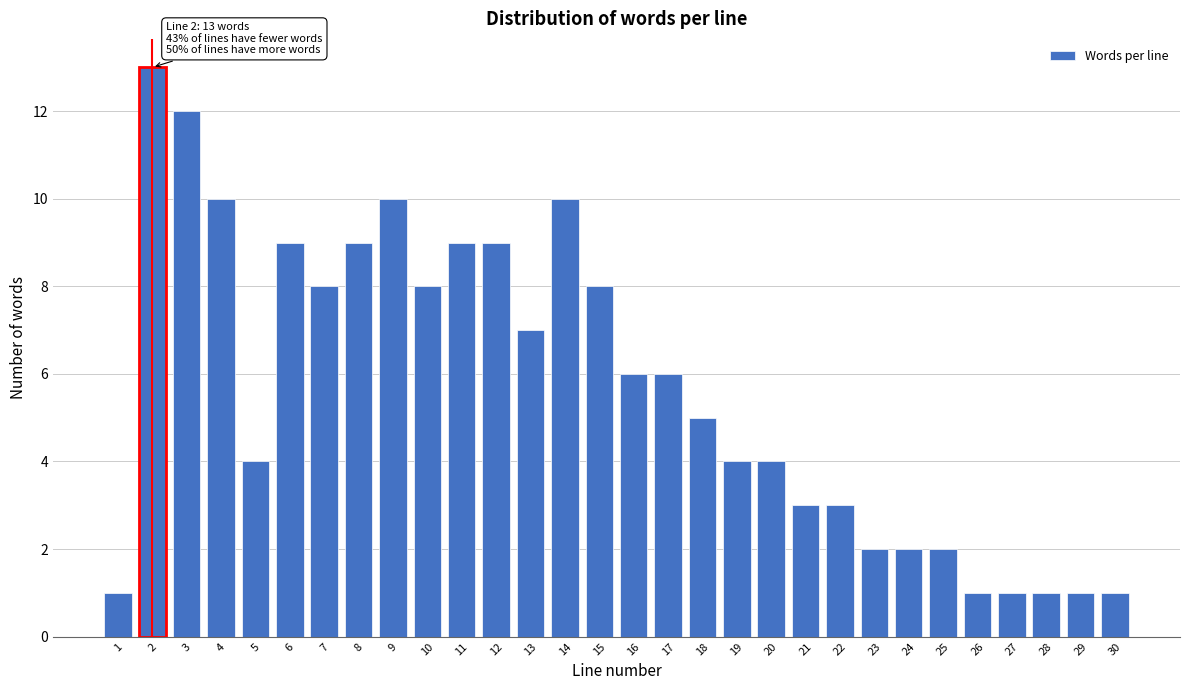

Reading left to right, transcribe all the data shown in this chart.

1	13	12	10	4	9	8	9	10	8	9	9	7	10	8	6	6	5	4	4	3	3	2	2	2	1	1	1	1	1